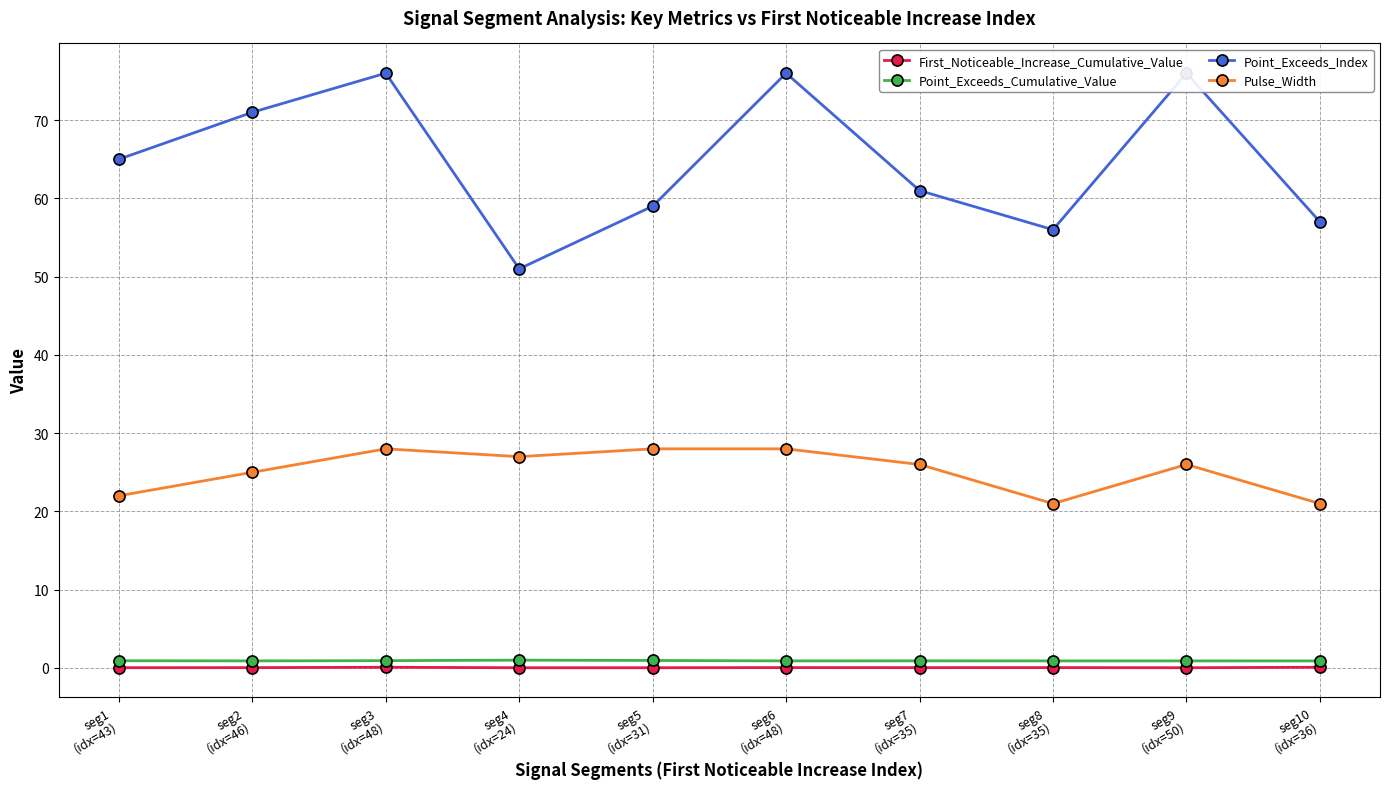

How many data points in Point_Exceeds_Index are less than 65?

5